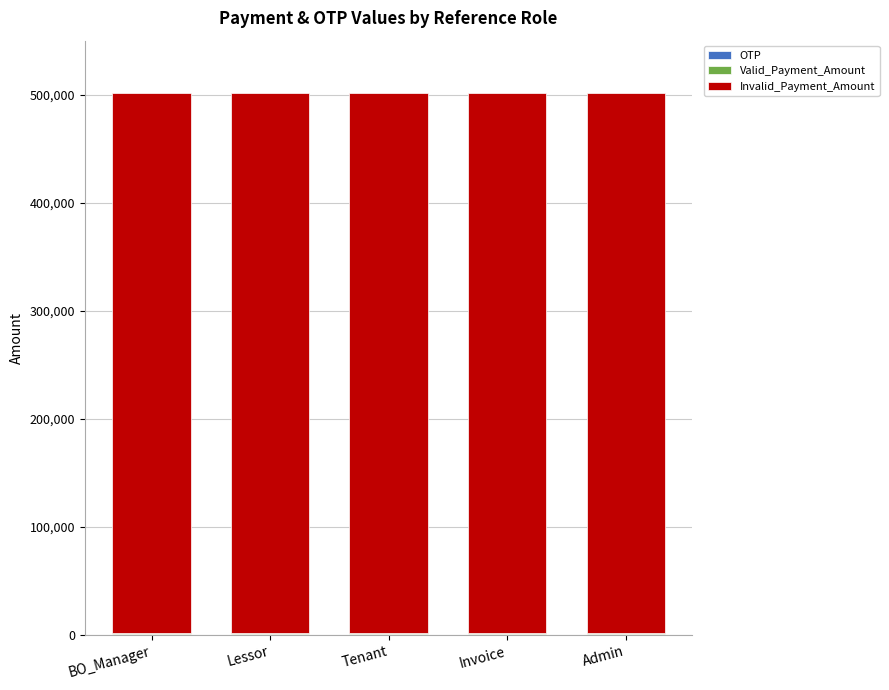

List the labels in order of Valid_Payment_Amount value, smallest first.

BO_Manager, Lessor, Tenant, Invoice, Admin